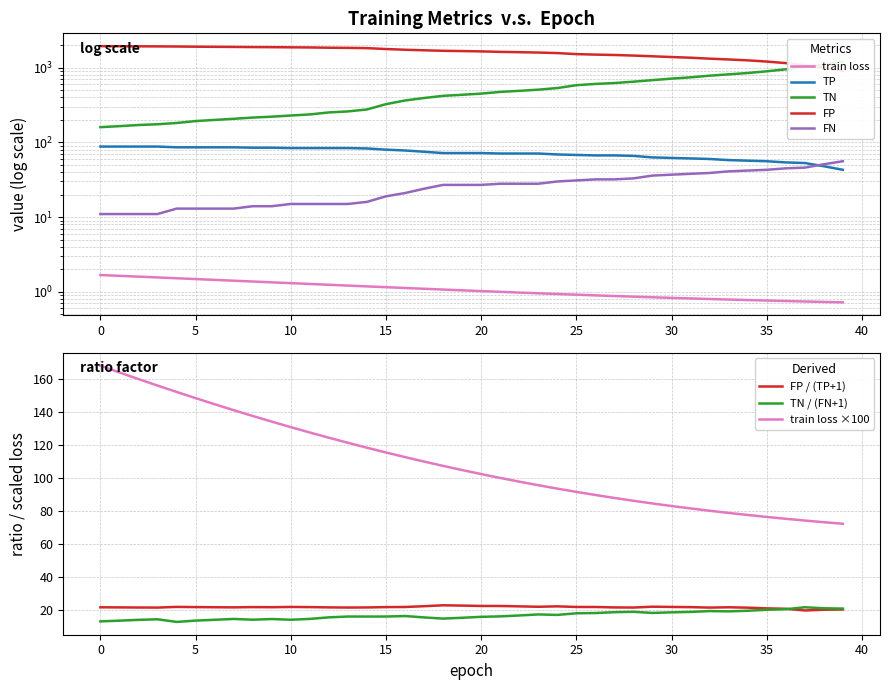

What value does the TP series have at 15?

80.0